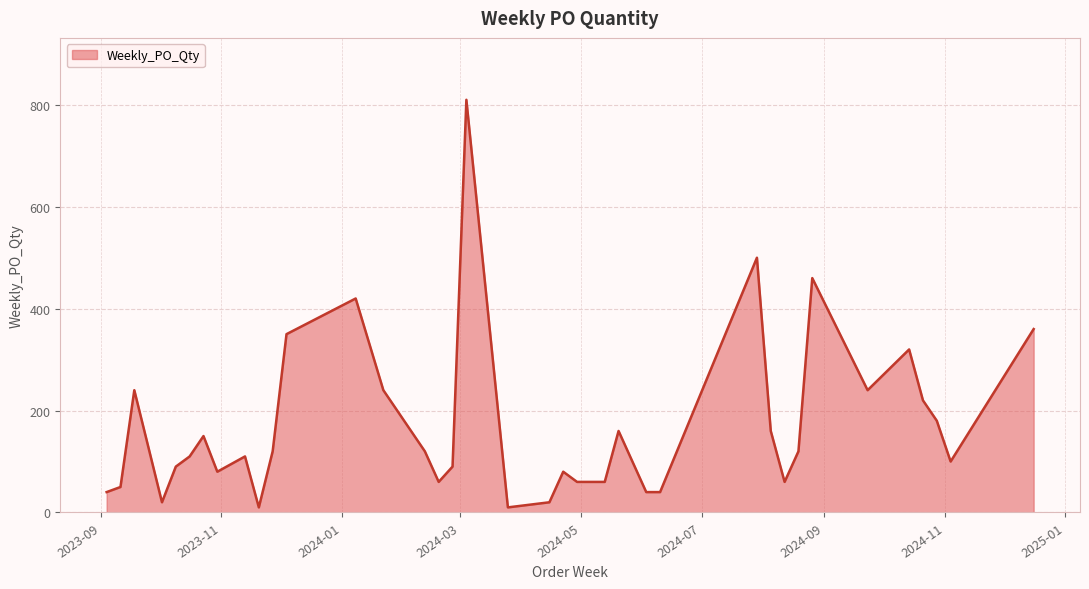

What is the greatest value displayed?

810